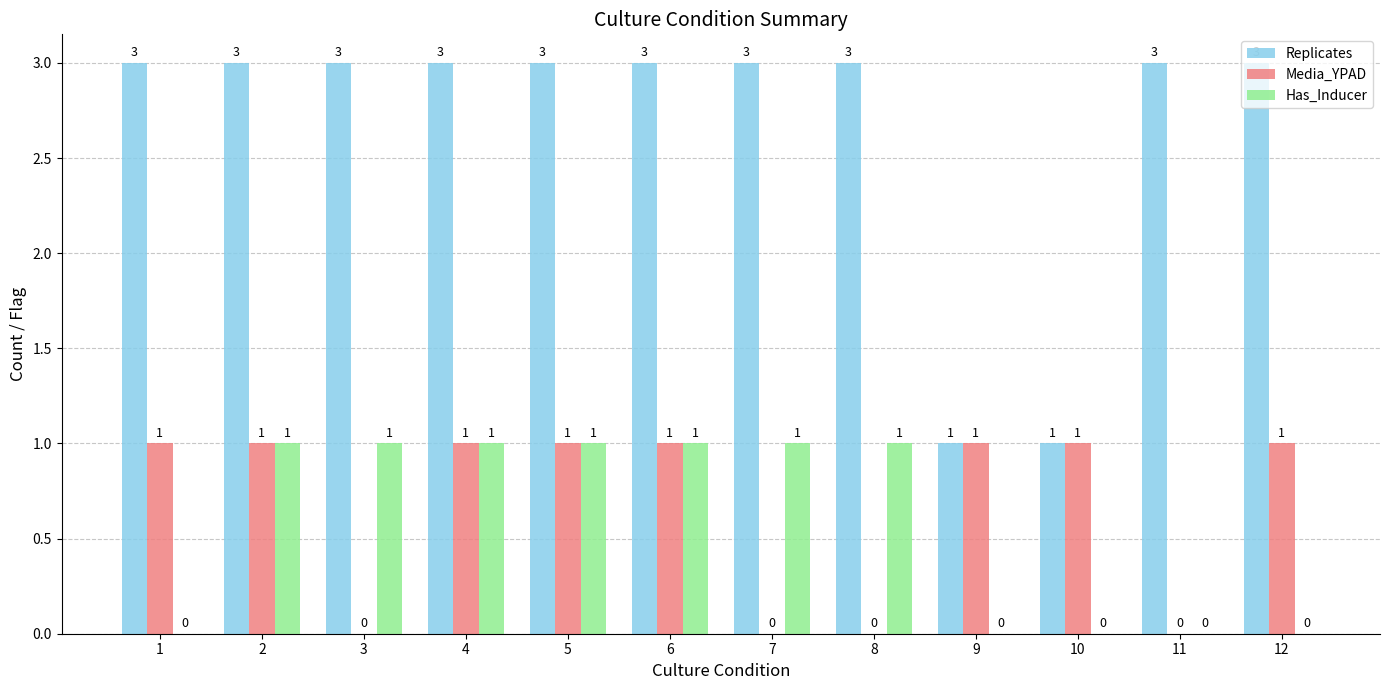

Which series has the widest spread of values?

Replicates